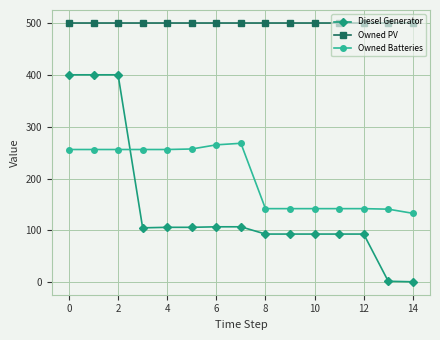

Which series has the largest range (max minus min)?

Diesel Generator